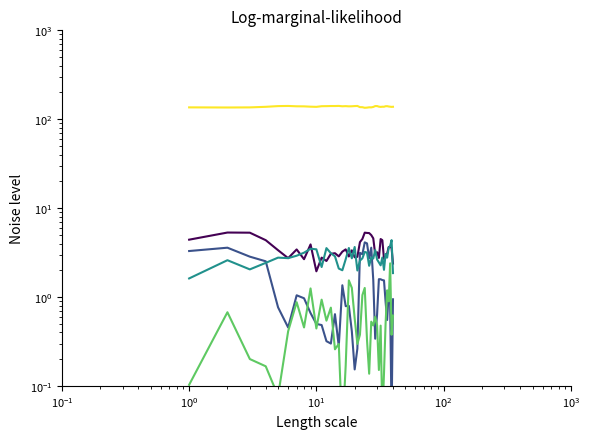

The mu.2 series shows 0.1 at $\mathdefault{10^{-2}}$. True or false?

False